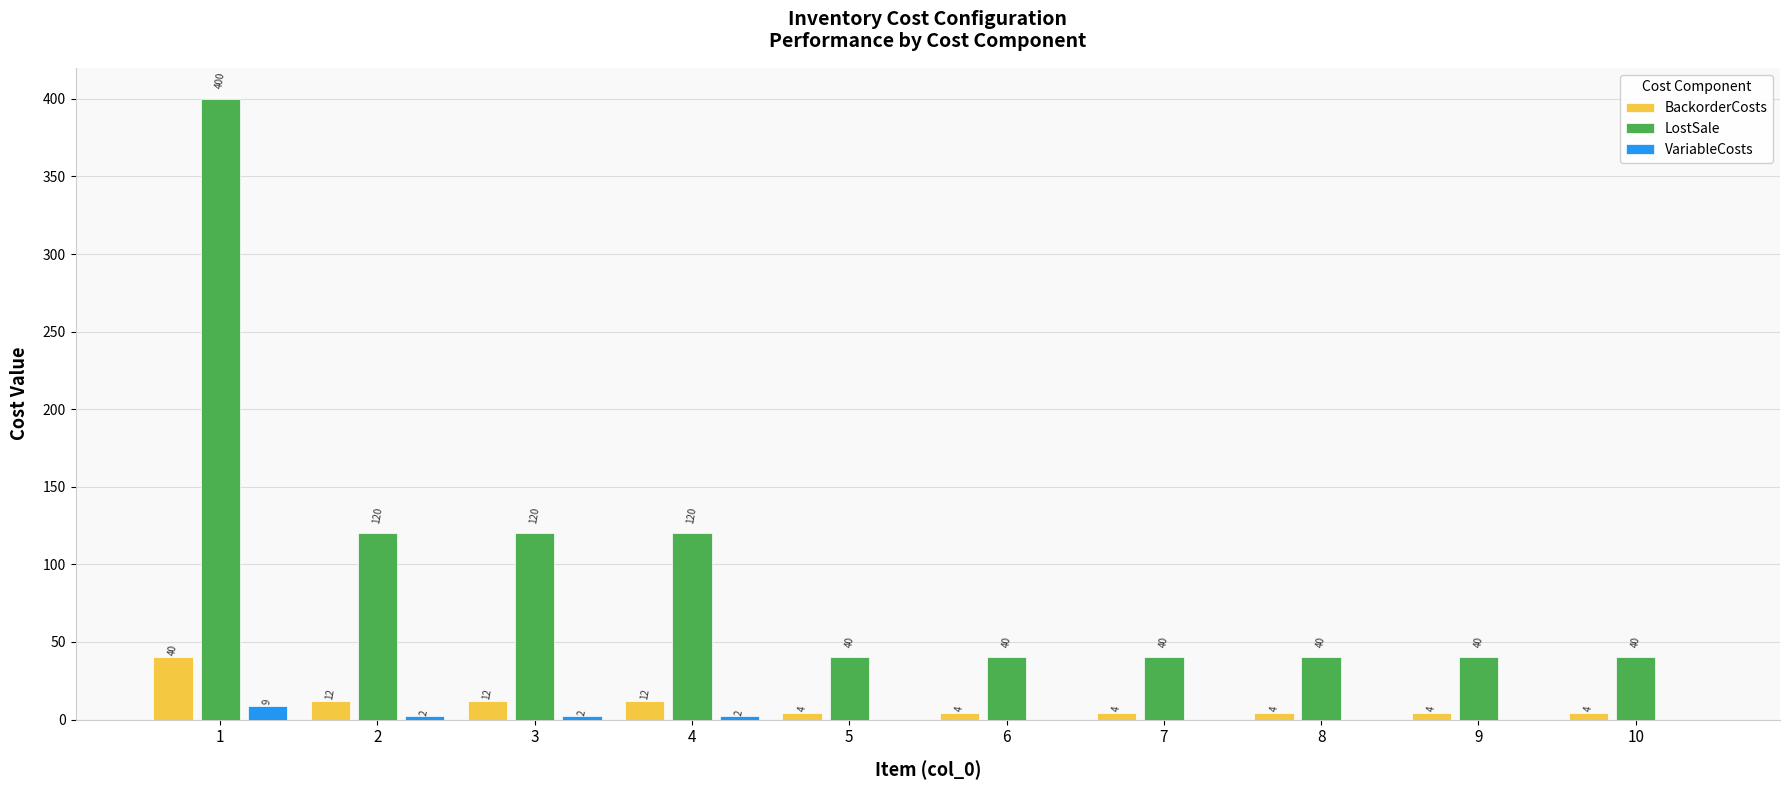

What is the maximum value shown in the chart?

400